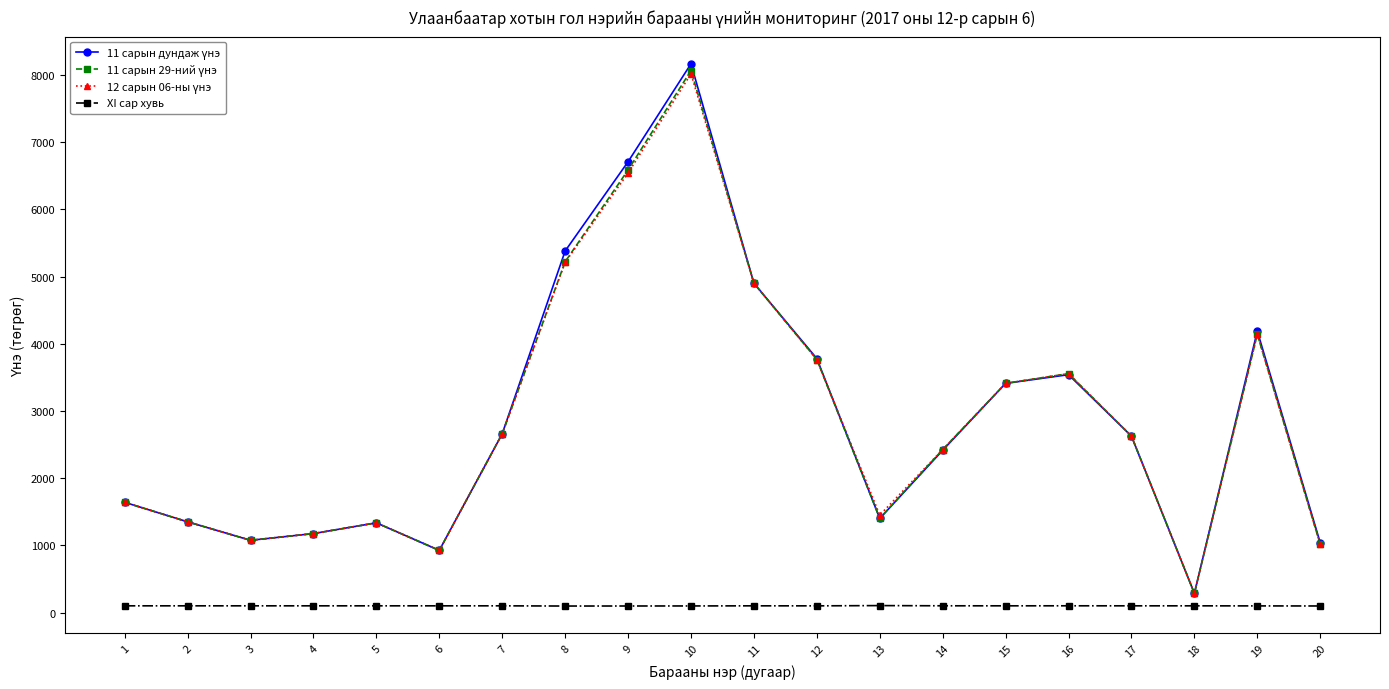

What is the maximum value shown in the chart?

8164.8